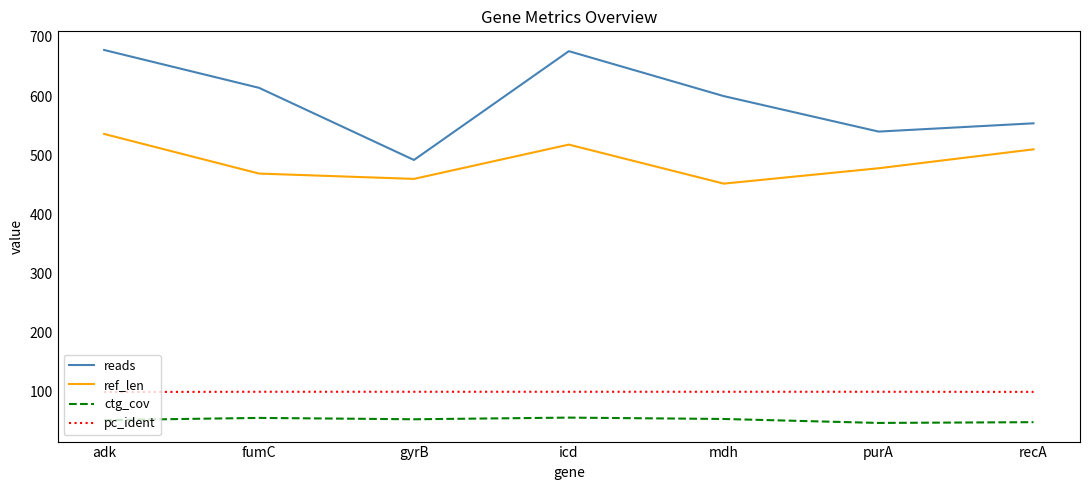

Count the number of data series in this chart.

4